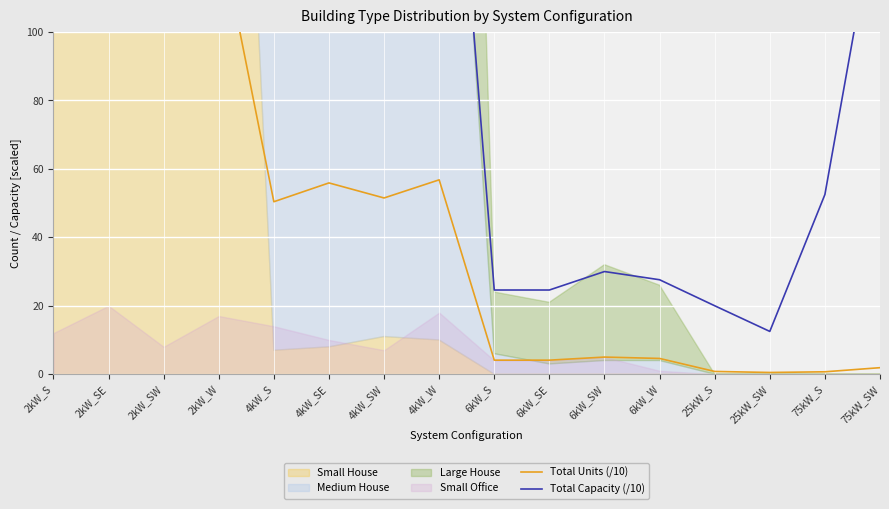

True or false: Total Capacity (/10) and Total Units (/10) cross at least once.

False